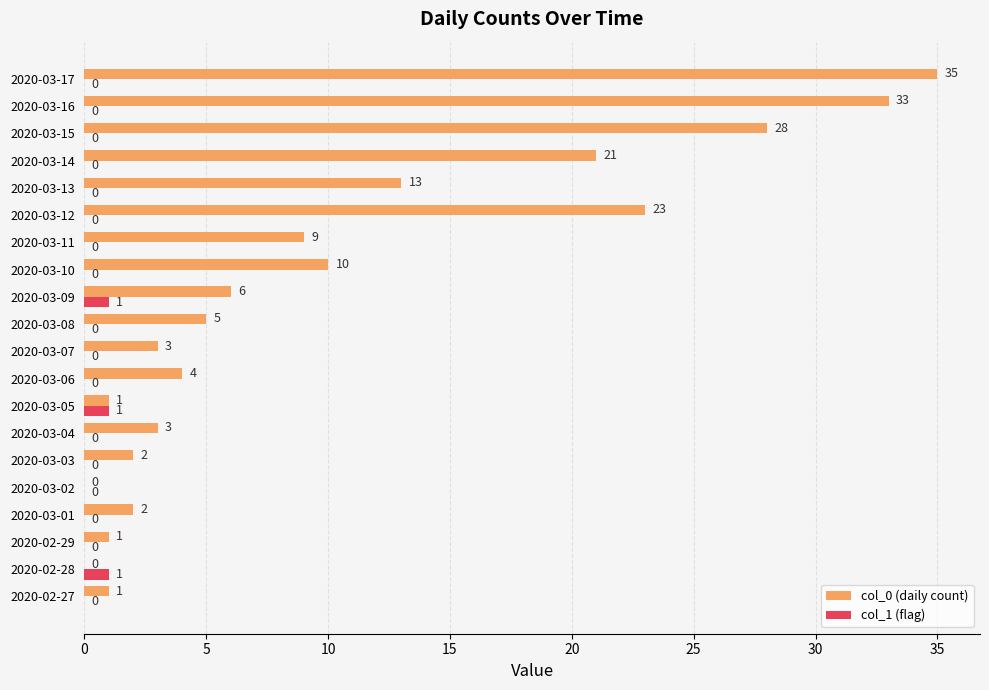

What are all the series names shown in the legend?

col_0 (daily count), col_1 (flag)